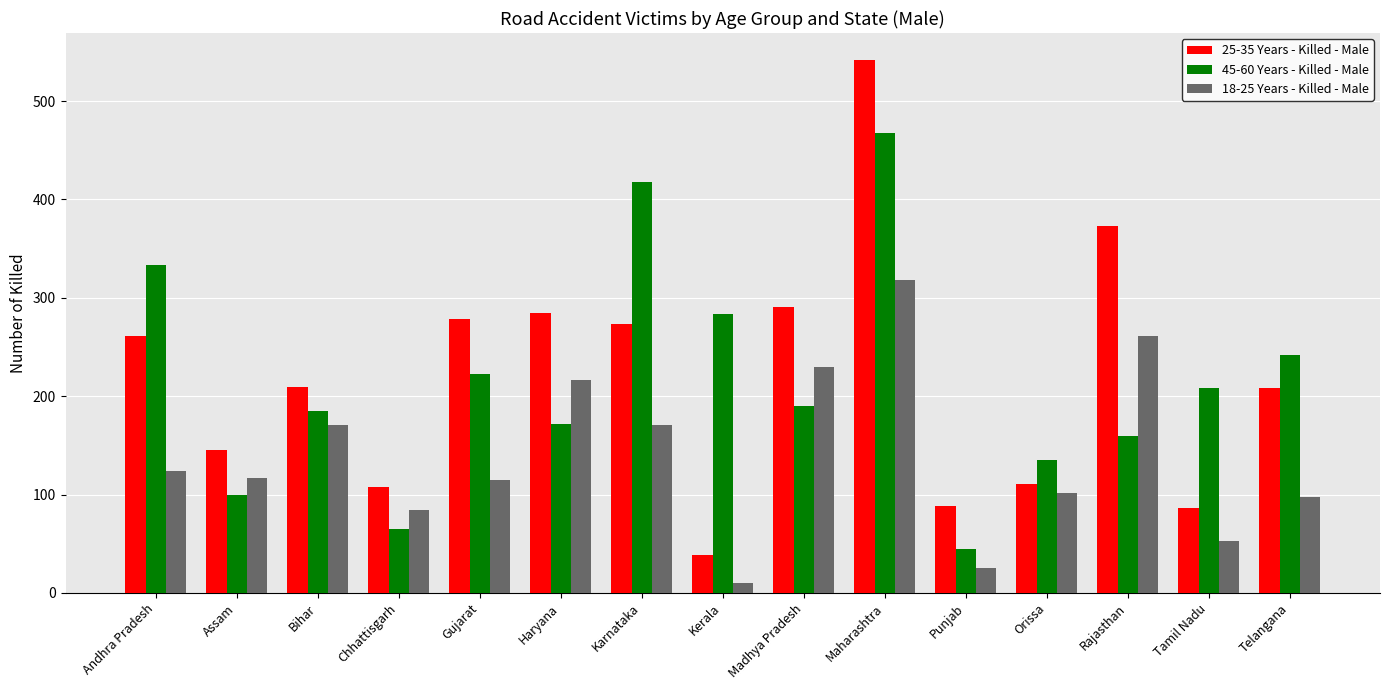

The value of 25-35 Years - Killed - Male at Gujarat is 278. True or false?

True